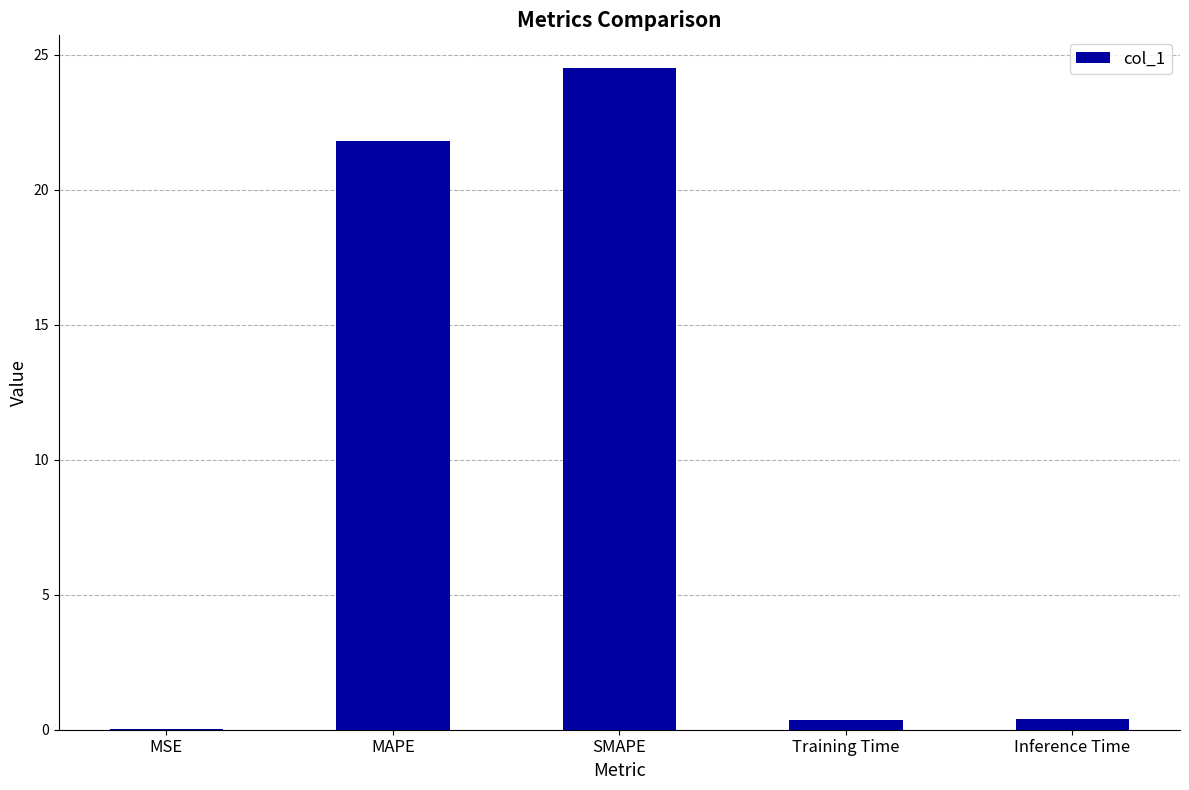

Between MAPE and MSE, which is larger?

MAPE